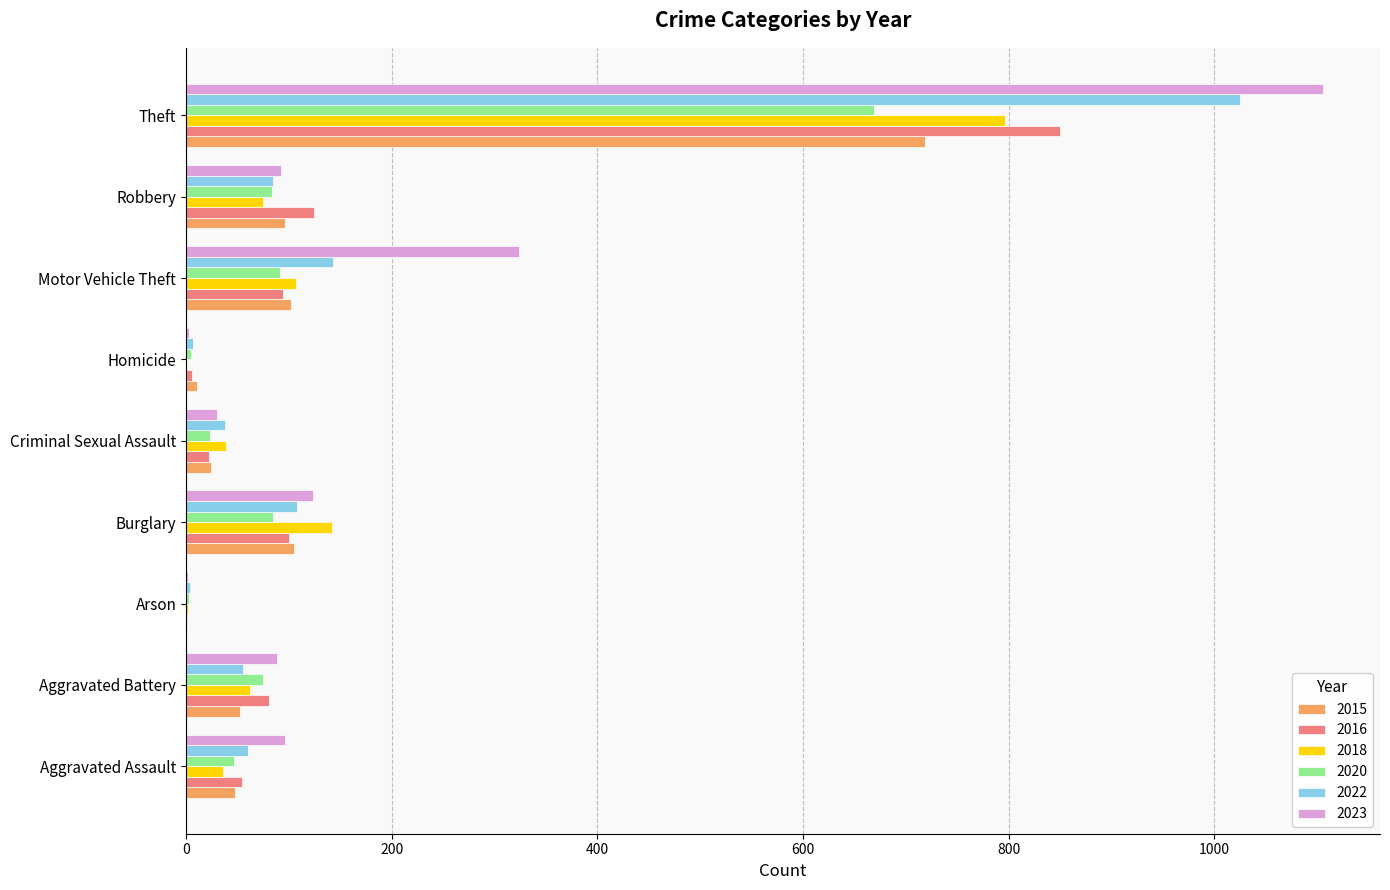

At which label is 2015 closest to 360?

Burglary